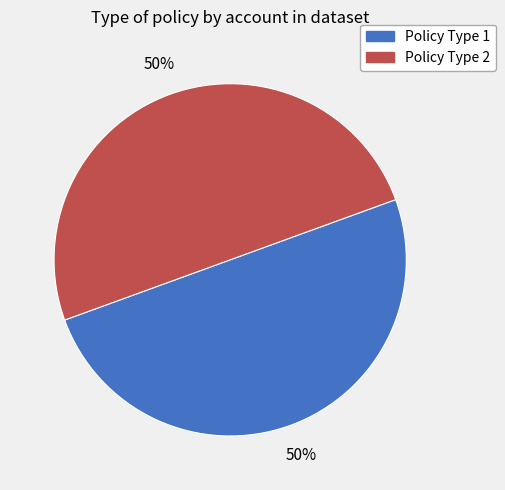

Approximately how many times larger is the value at Policy Type 1 compared to Policy Type 2?

1.0